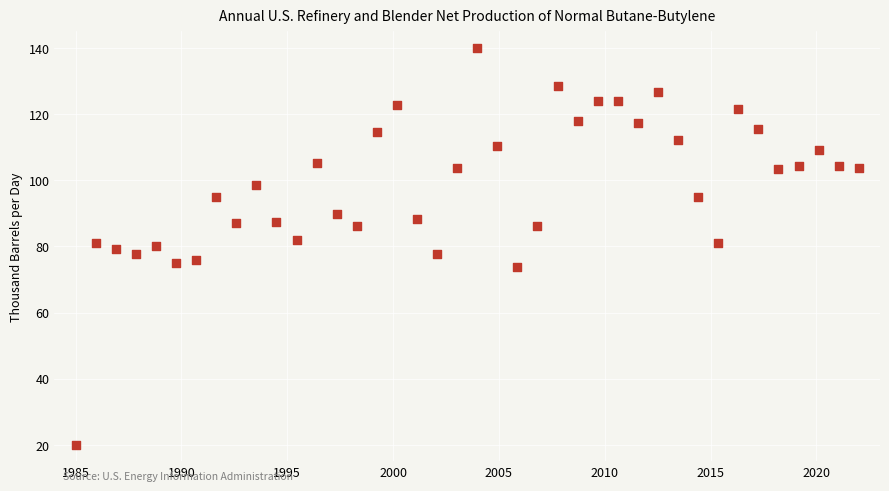

What is the range of X values (max minus min)?

37.0